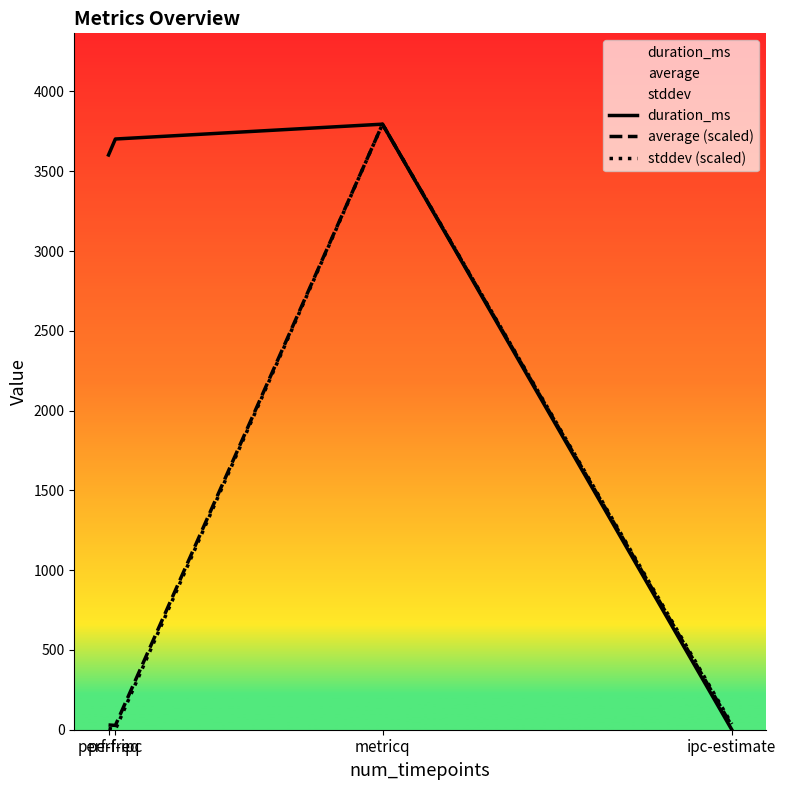

Where is the first local minimum for average (scaled)?

perf-ipc